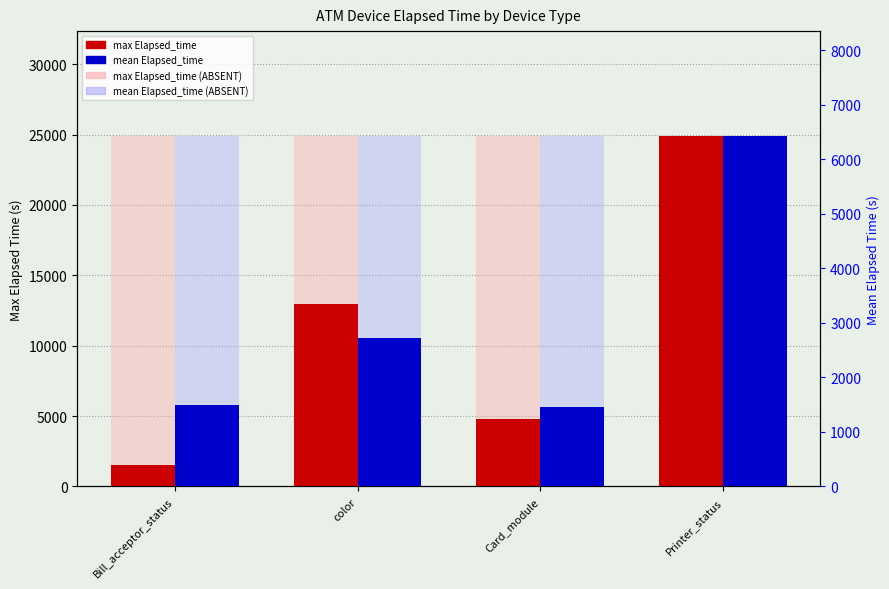

What is the smallest value displayed?

1452.5